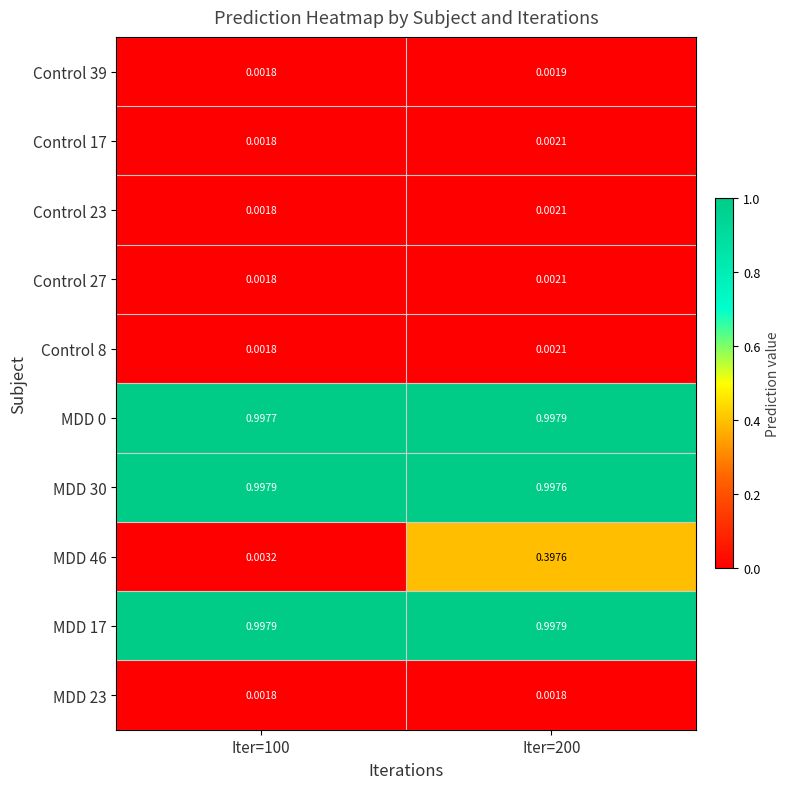

Is the value of Control 39 at Iter=100 greater than the value of Control 17 at Iter=200?

No